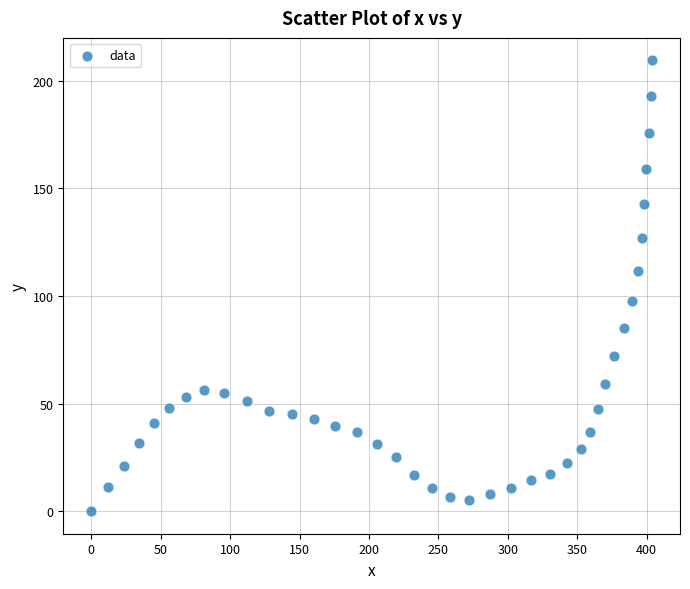

What is the range of Y values (max minus min)?

209.5